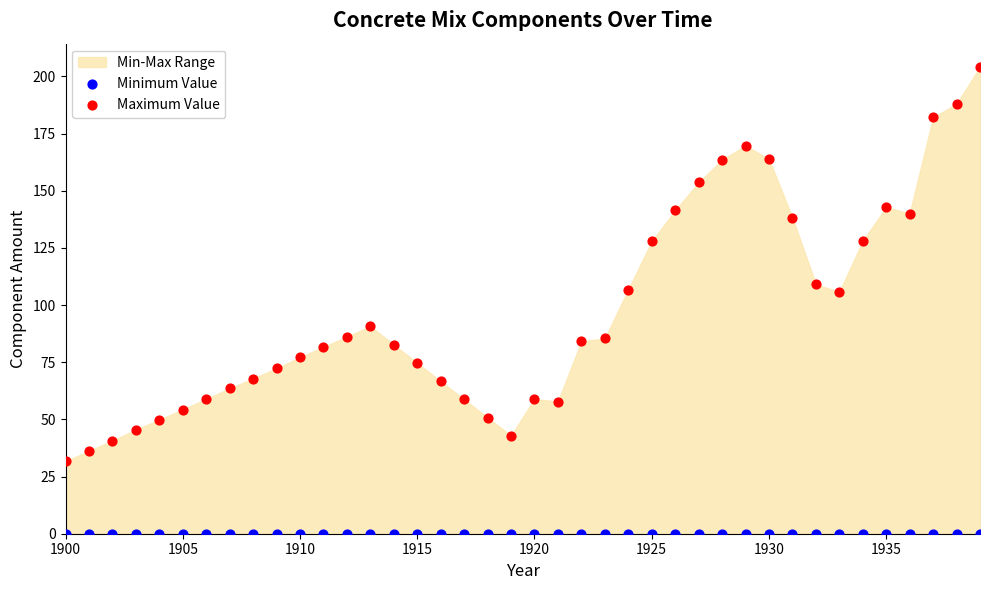

Which series reaches the minimum Y coordinate?

Minimum Value